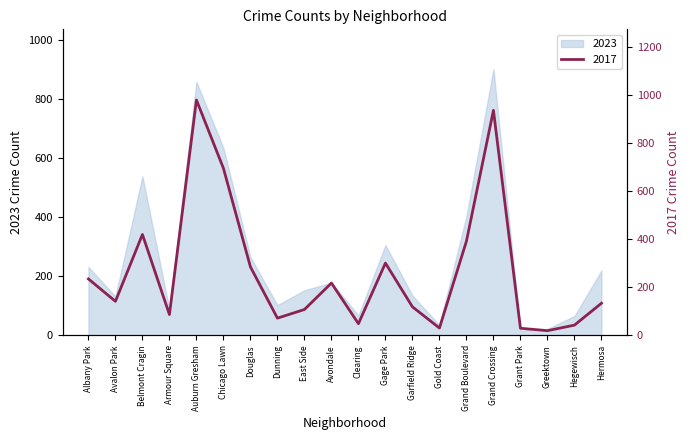

Between Grand Boulevard and Dunning, which is larger?

Grand Boulevard